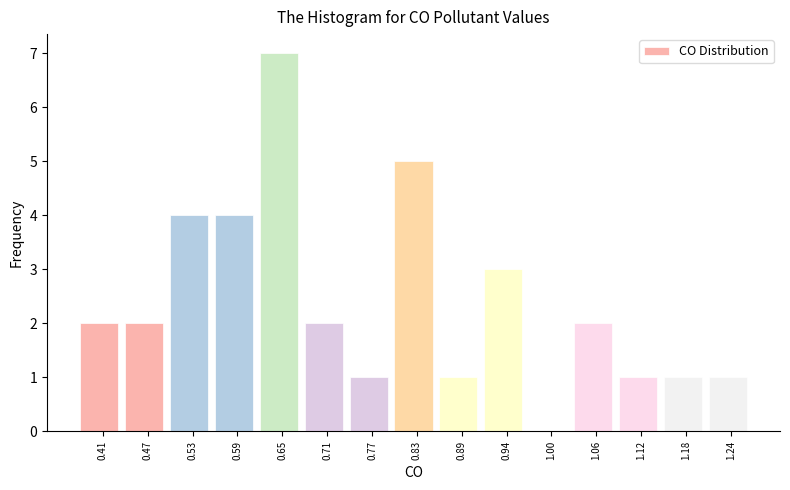

Which range on the x-axis has the tallest bar?

0.62 to 0.68